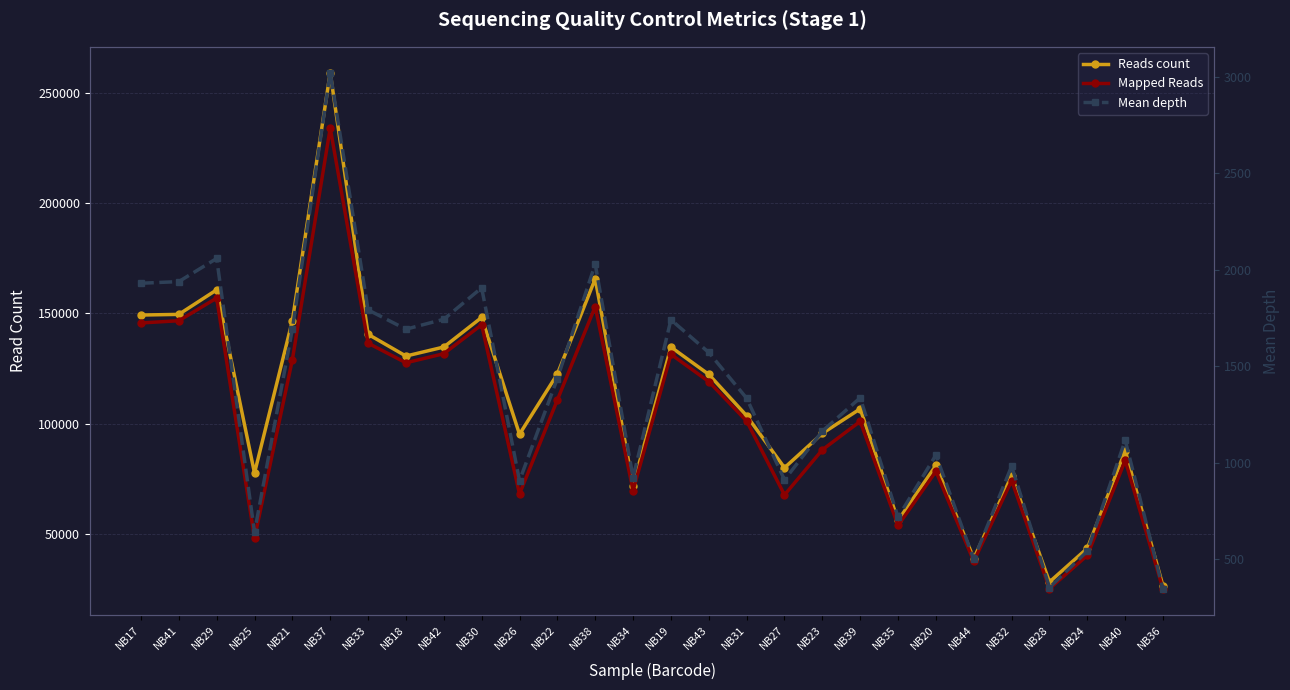

Reading left to right, list all the values displayed in this chart.

Reads count: 149236.0	149532.0	160647.0	77652.0	146690.0	259050.0	140515.0	130648.0	134744.0	148152.0	95236.0	122487.0	165643.0	71920.0	134726.0	122335.0	103612.0	80052.0	95612.0	106737.0	56201.0	81088.0	38910.0	76455.0	28311.0	43573.0	87754.0	26383.0
Mapped Reads: 145644.0	146655.0	156923.0	48183.0	128973.0	233963.0	136489.0	127598.0	131720.0	144818.0	68133.0	110780.0	153085.0	69698.0	131457.0	119084.0	101215.0	67742.0	88183.0	101055.0	53913.0	78413.0	37699.0	74252.0	25247.0	40389.0	83386.0	24932.0
Mean depth: 1931.2	1939.7	2059.4	641.3	1693.3	3022.5	1793.0	1693.1	1744.5	1907.6	908.0	1437.5	2030.5	924.1	1742.0	1572.3	1335.3	912.4	1164.9	1337.5	719.1	1041.0	500.4	983.4	354.4	542.9	1117.6	344.6